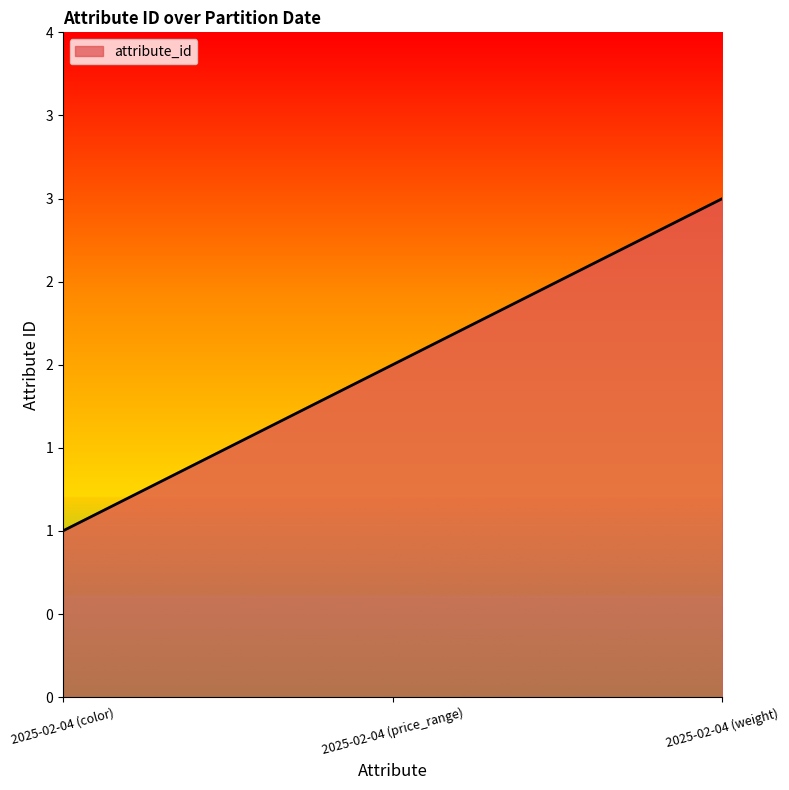

Does the chart display data point markers on the line(s)?

No